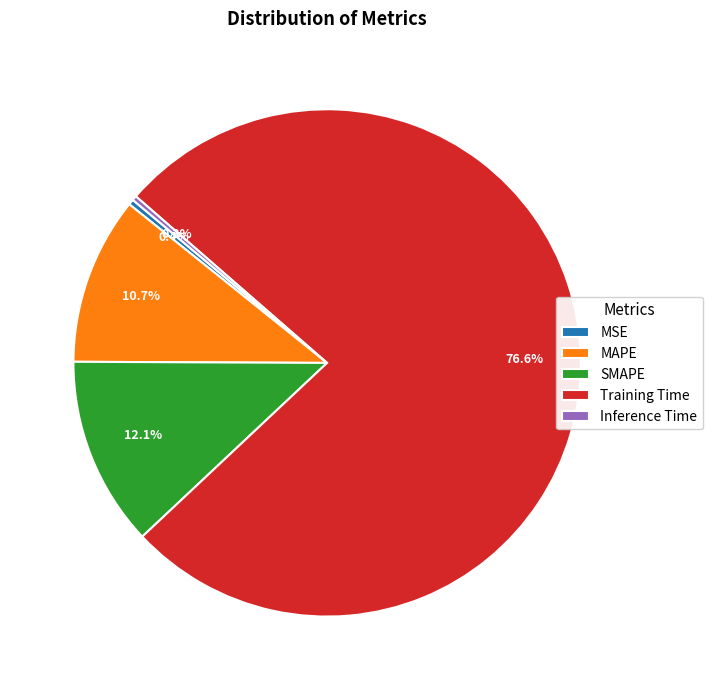

Count the number of slices in the pie.

5